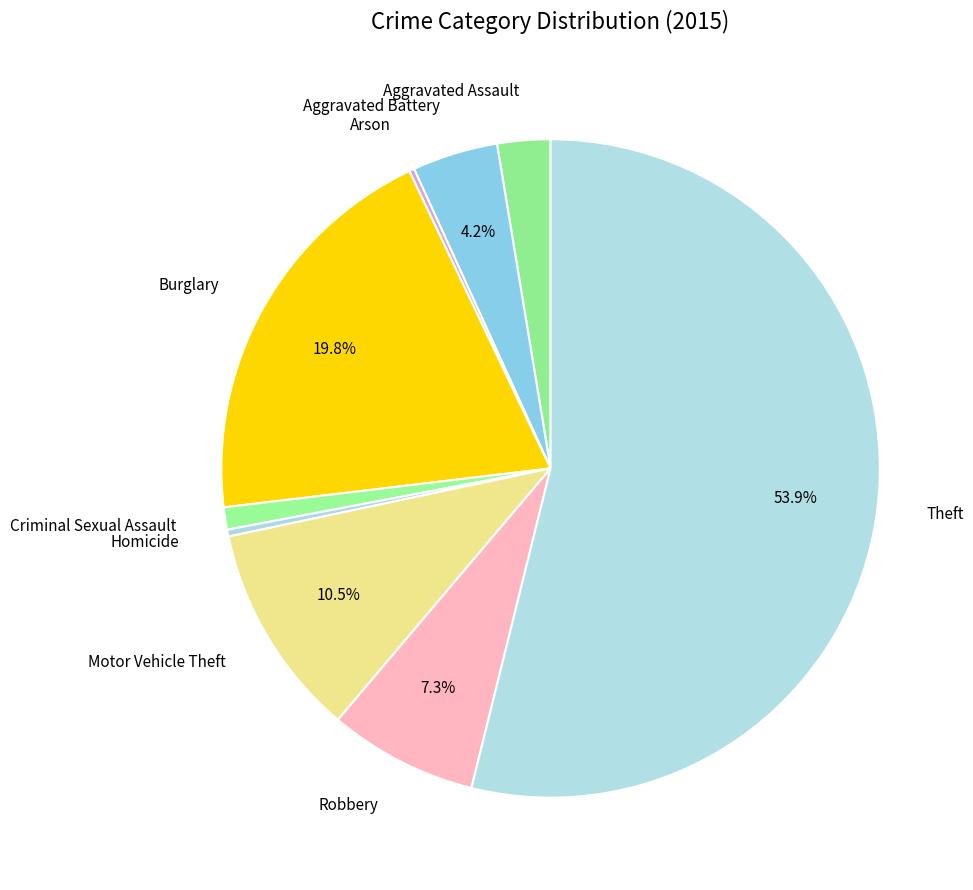

Which slice is the largest?

Theft